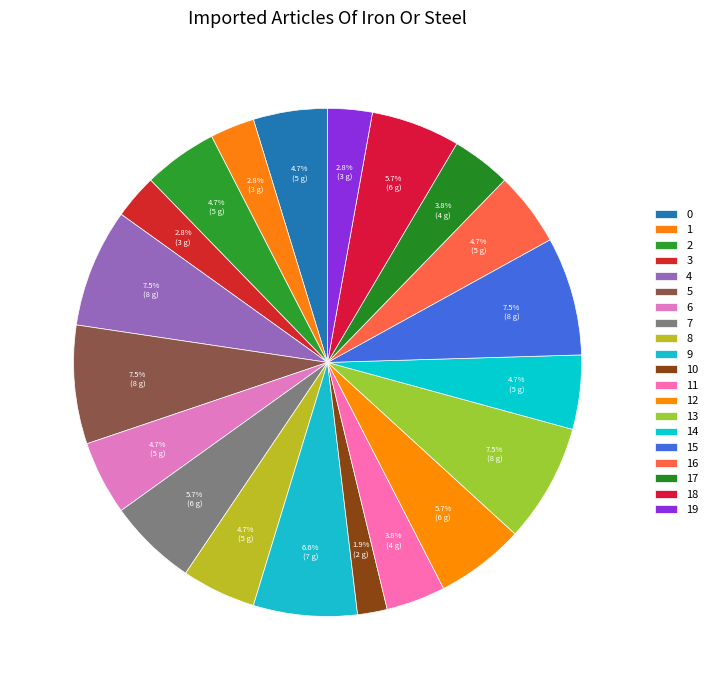

True or false: 6 accounts for 1% of the total.

False